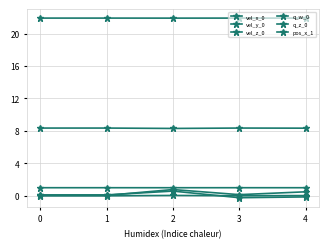

True or false: vel_z_0 has a value of 0.1 at 0.

True